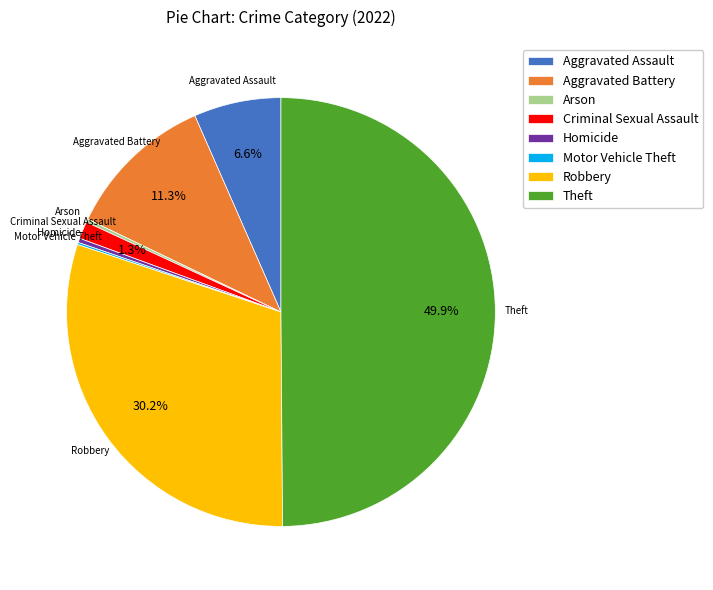

What is the largest slice in the pie chart?

Theft